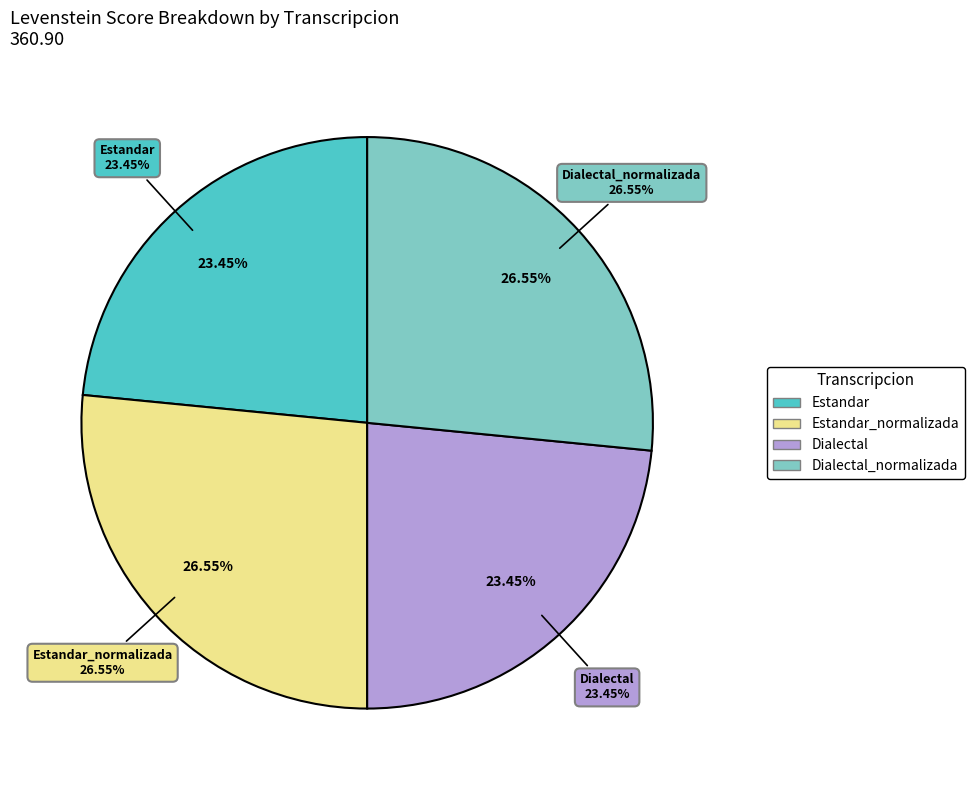

What percentage do Estandar_normalizada and Estandar together represent?

50.0%